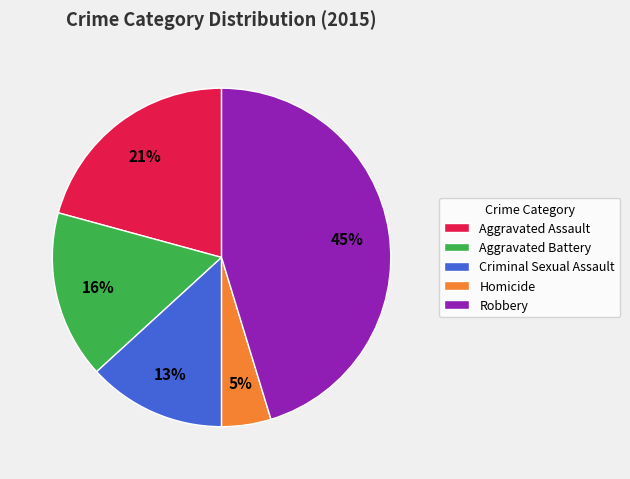

What is the largest slice in the pie chart?

Robbery